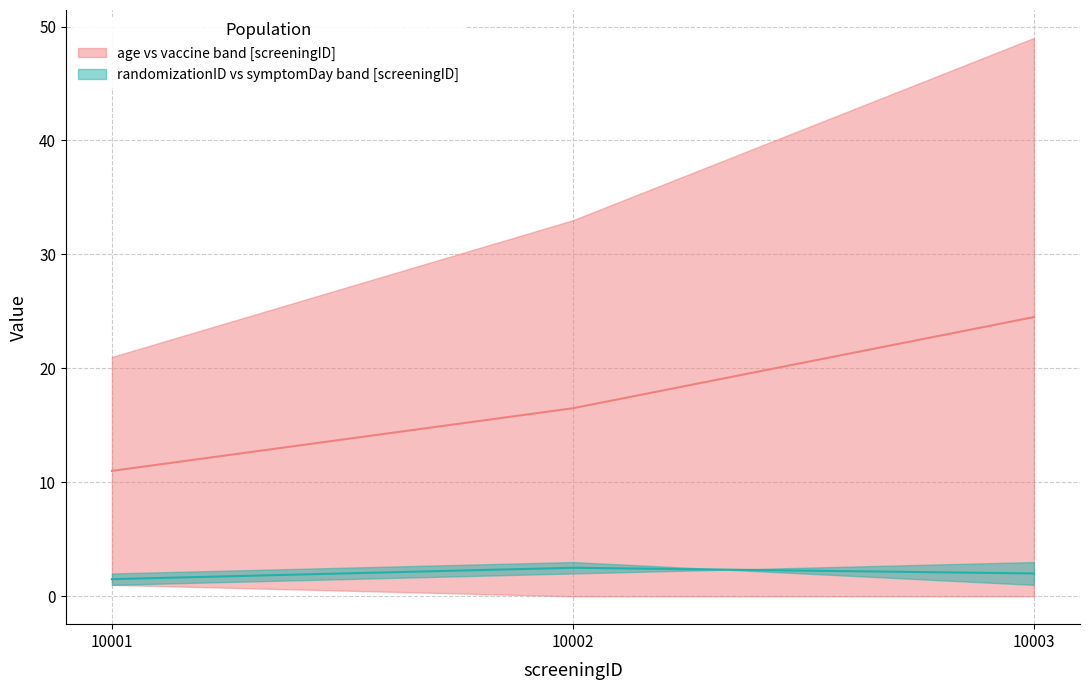

True or false: median randID-symptomDay has a value of 2.0 at 10003.

True